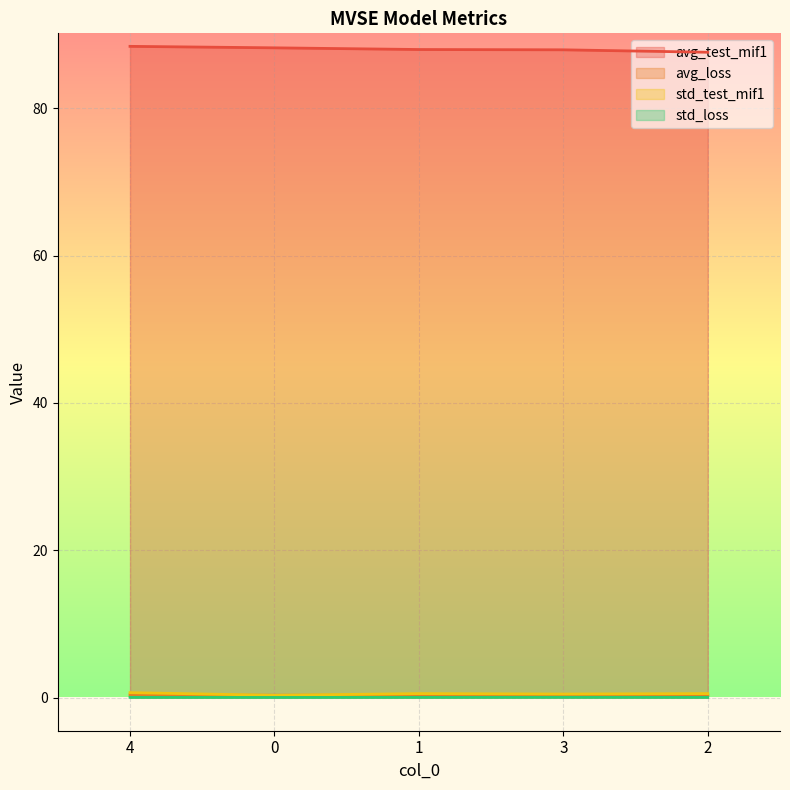

List the labels in order of avg_loss value, largest first.

4, 2, 1, 3, 0